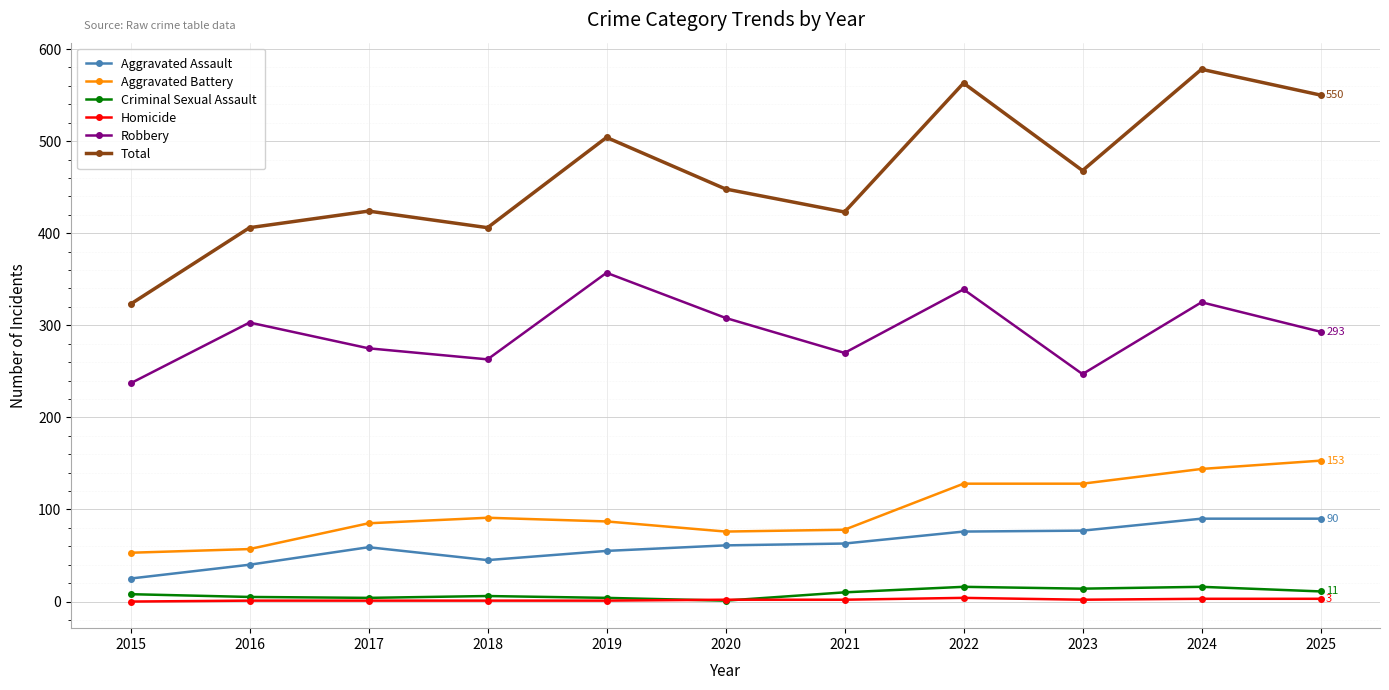

What is the sum of all Aggravated Battery values?

1080